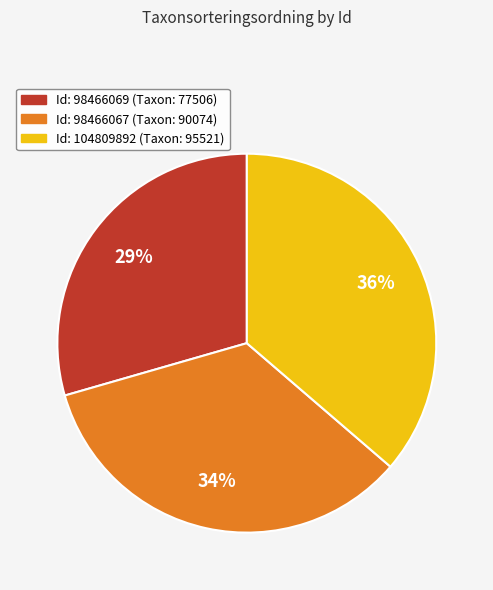

To the nearest percent, what is the difference between the largest and smallest slice percentages?

7%